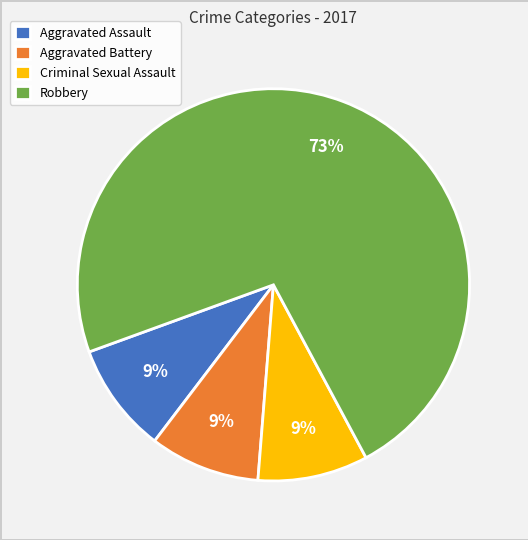

What is the majority slice?

Robbery